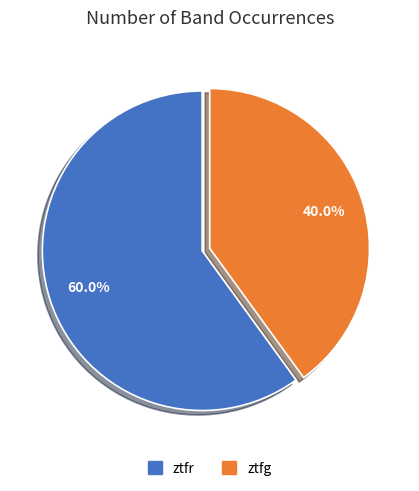

To the nearest percent, what is the difference between the ztfr and ztfg slice percentages?

20%